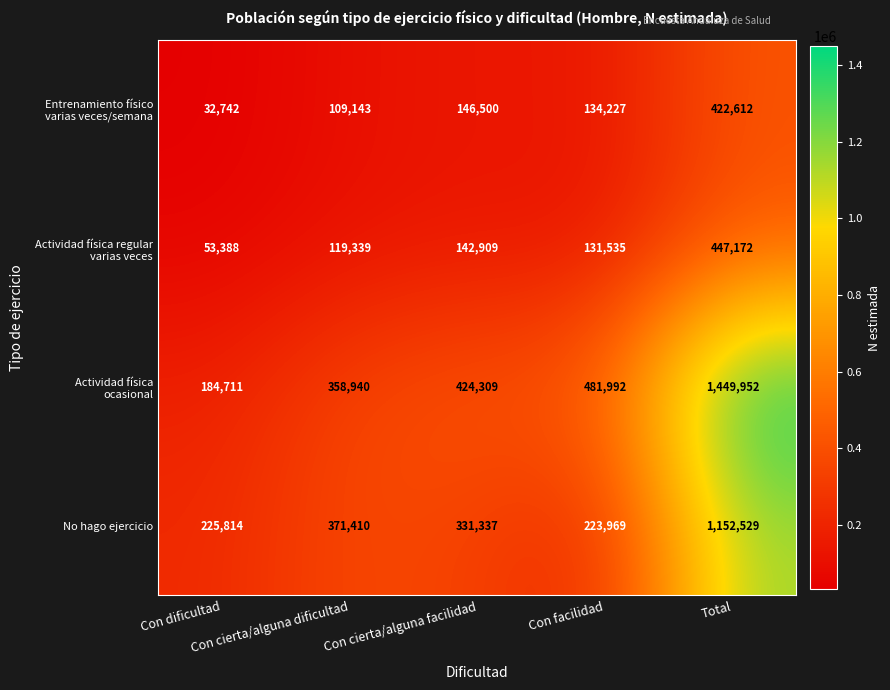

What is the difference between the maximum and minimum values in the No hago ejercicio series?

928560